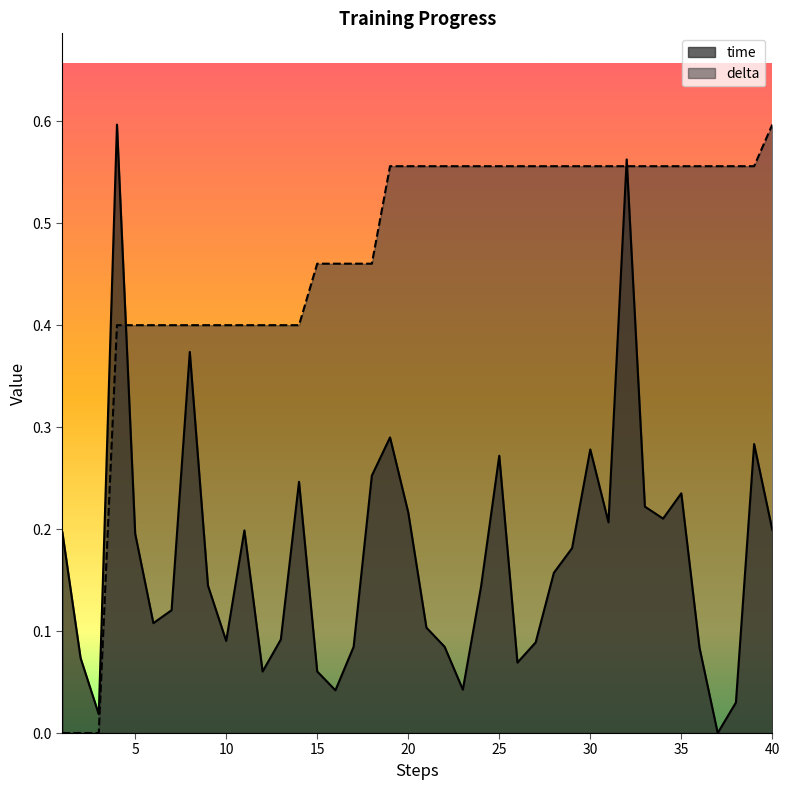

Reading left to right, extract all data points from this chart.

time: 0.2	0.1	0.0	0.6	0.2	0.1	0.1	0.4	0.1	0.1	0.2	0.1	0.1	0.2	0.1	0.0	0.1	0.3	0.3	0.2	0.1	0.1	0.0	0.1	0.3	0.1	0.1	0.2	0.2	0.3	0.2	0.6	0.2	0.2	0.2	0.1	0.0	0.0	0.3	0.2
delta: 0.0	0.0	0.0	0.4	0.4	0.4	0.4	0.4	0.4	0.4	0.4	0.4	0.4	0.4	0.5	0.5	0.5	0.5	0.6	0.6	0.6	0.6	0.6	0.6	0.6	0.6	0.6	0.6	0.6	0.6	0.6	0.6	0.6	0.6	0.6	0.6	0.6	0.6	0.6	0.6